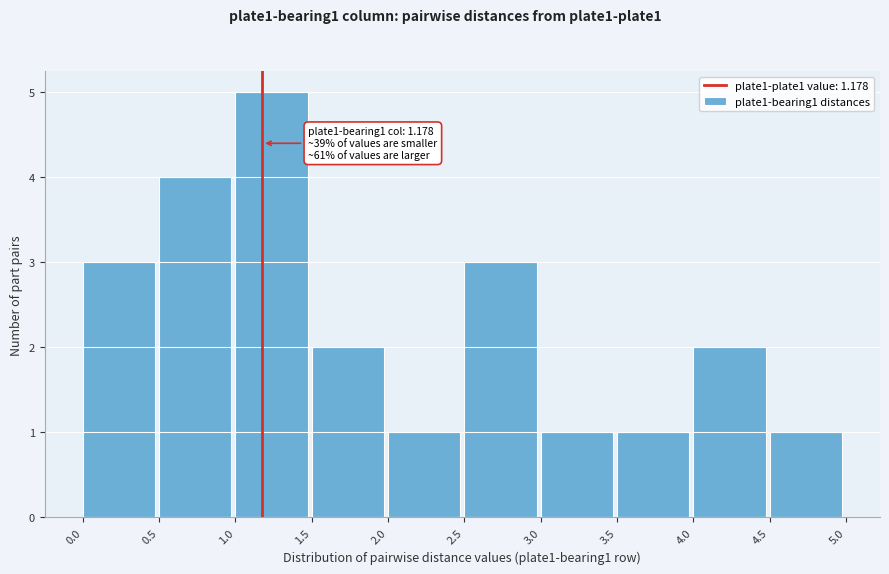

Which range on the x-axis has the tallest bar?

1.0 to 1.5